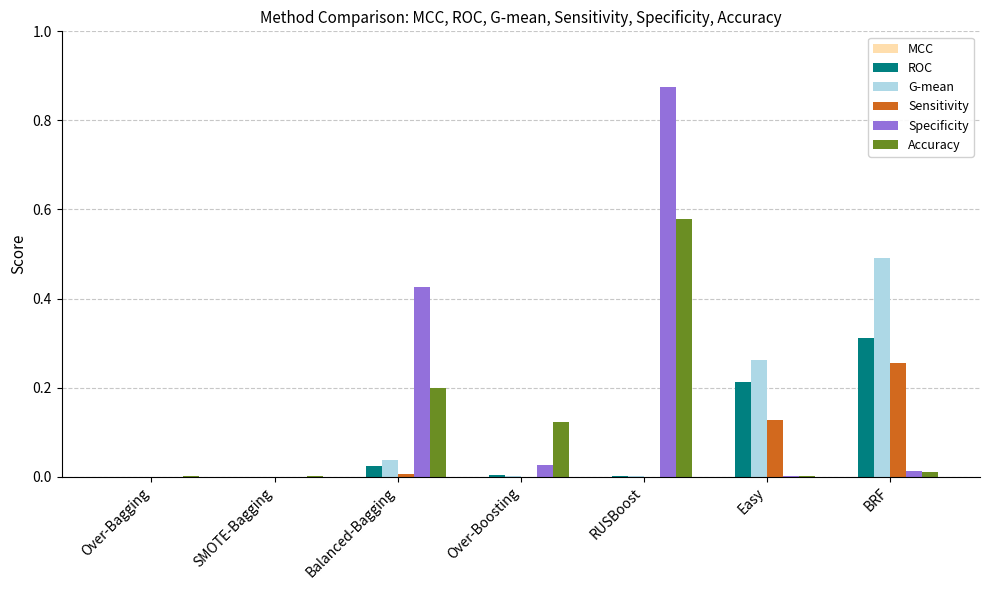

Between Balanced-Bagging and BRF, which series saw the biggest shift?

G-mean